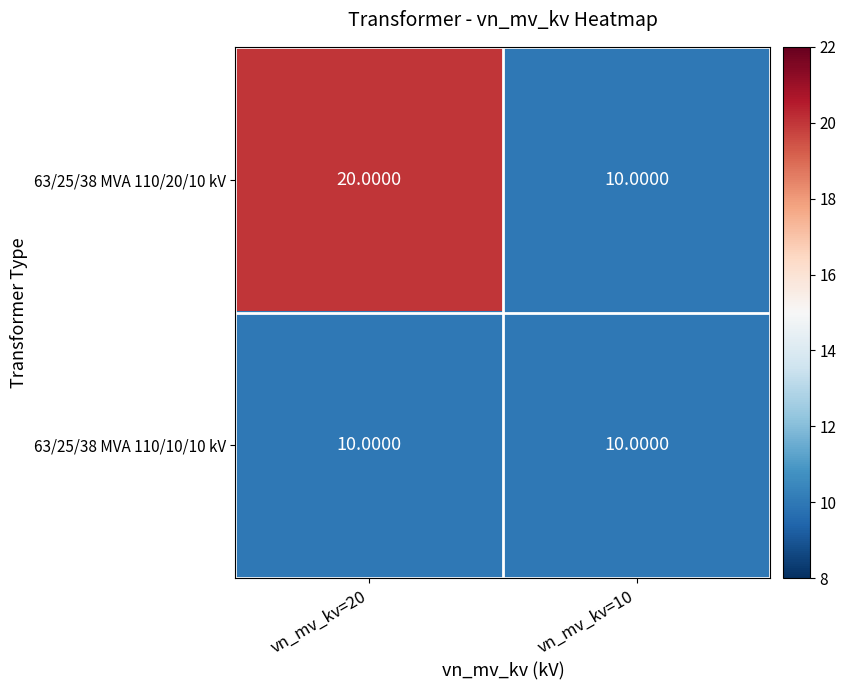

Which series has the largest total across all categories?

63/25/38 MVA 110/20/10 kV